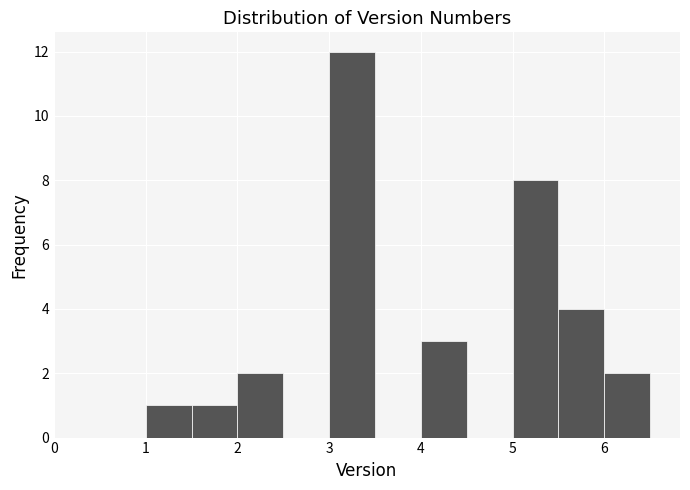

Reading left to right, list every bar in this chart as the range it spans on the x-axis followed by its height. The values are not printed on the chart, so give them approximately, as read against the axis.

0.0 to 0.5: 0
0.5 to 1.0: 0
1.0 to 1.5: 1
1.5 to 2.0: 1
2.0 to 2.5: 2
2.5 to 3.0: 0
3.0 to 3.5: 12
3.5 to 4.0: 0
4.0 to 4.5: 3
4.5 to 5.0: 0
5.0 to 5.5: 8
5.5 to 6.0: 4
6.0 to 6.5: 2